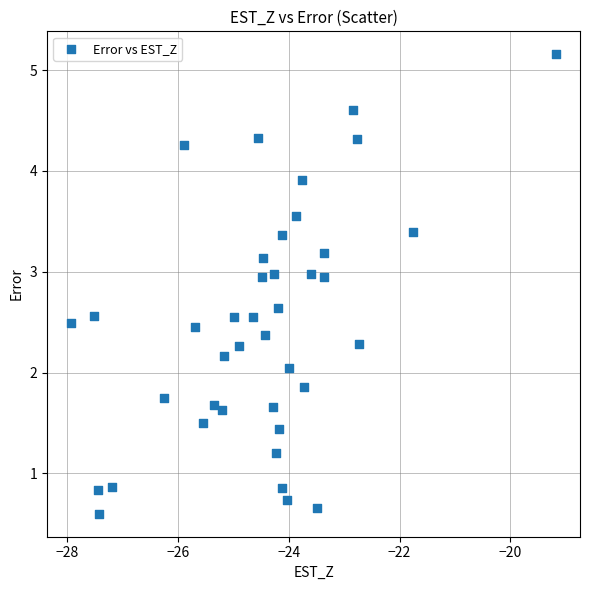

What is the range of Y values (max minus min)?

4.6